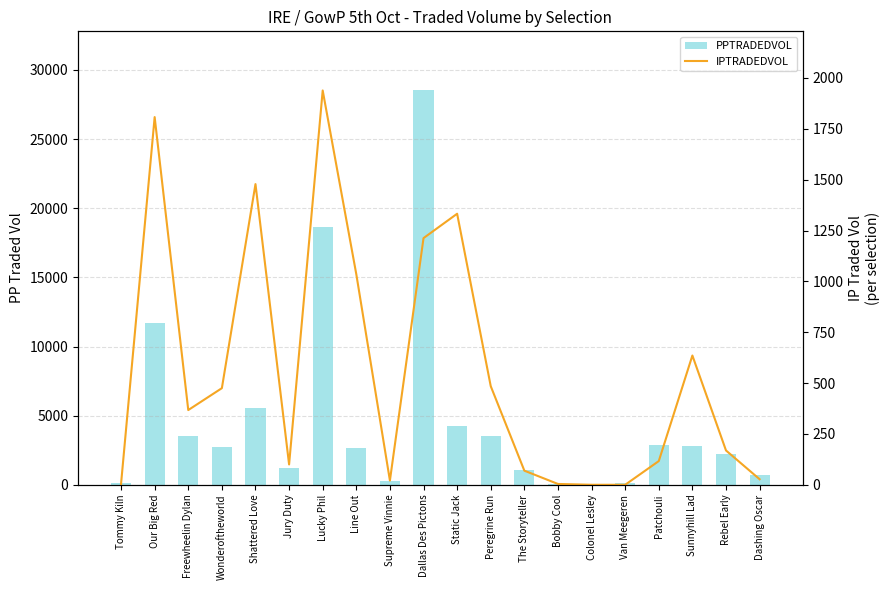

Reading left to right, what are all the values shown in this chart?

PPTRADEDVOL: 103.7	11710.7	3541.7	2720.1	5571.9	1231.9	18669.7	2693.1	280.3	28515.7	4245.2	3502.4	1048.5	72.5	64.8	119.6	2909.5	2830.8	2259.7	720.9
IPTRADEDVOL: 4.1	1807.7	367.4	475.0	1478.3	100.0	1938.5	1035.1	20.8	1212.7	1332.5	484.8	69.4	4.0	0.0	0.0	116.5	635.5	168.7	27.3